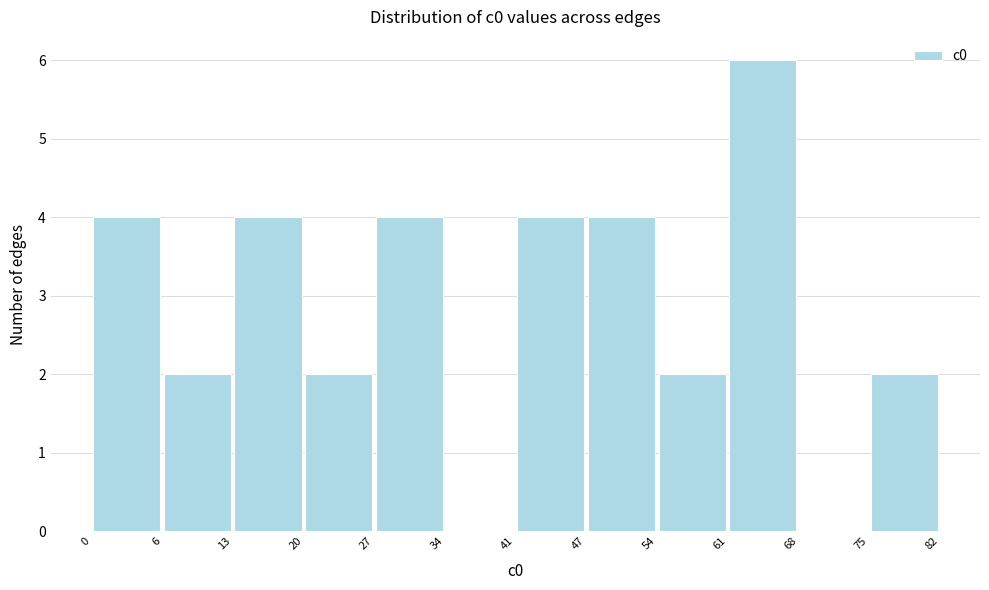

Reading left to right, transcribe this chart: for each bar, give the range it covers on the x-axis and its height. The values are not printed on the chart, so give them approximately, as read against the axis.

0 to 6: 4
6 to 13: 2
13 to 20: 4
20 to 27: 2
27 to 34: 4
34 to 41: 0
41 to 47: 4
47 to 54: 4
54 to 61: 2
61 to 68: 6
68 to 75: 0
75 to 82: 2